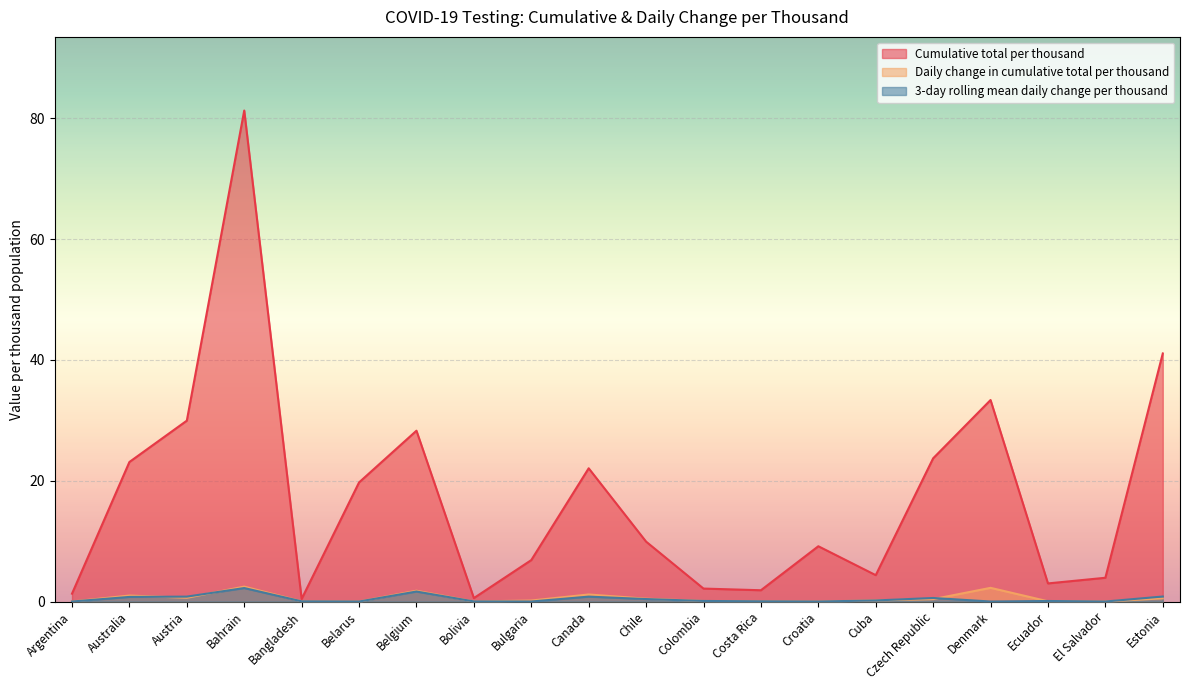

At which label is Cumulative total per thousand closest to 40?

Estonia